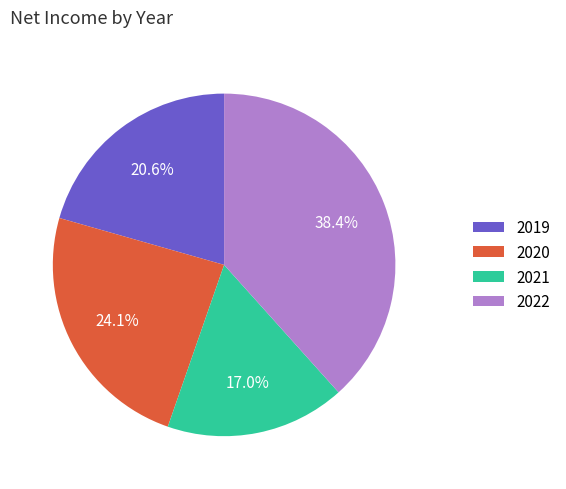

Does any single category account for the majority?

No